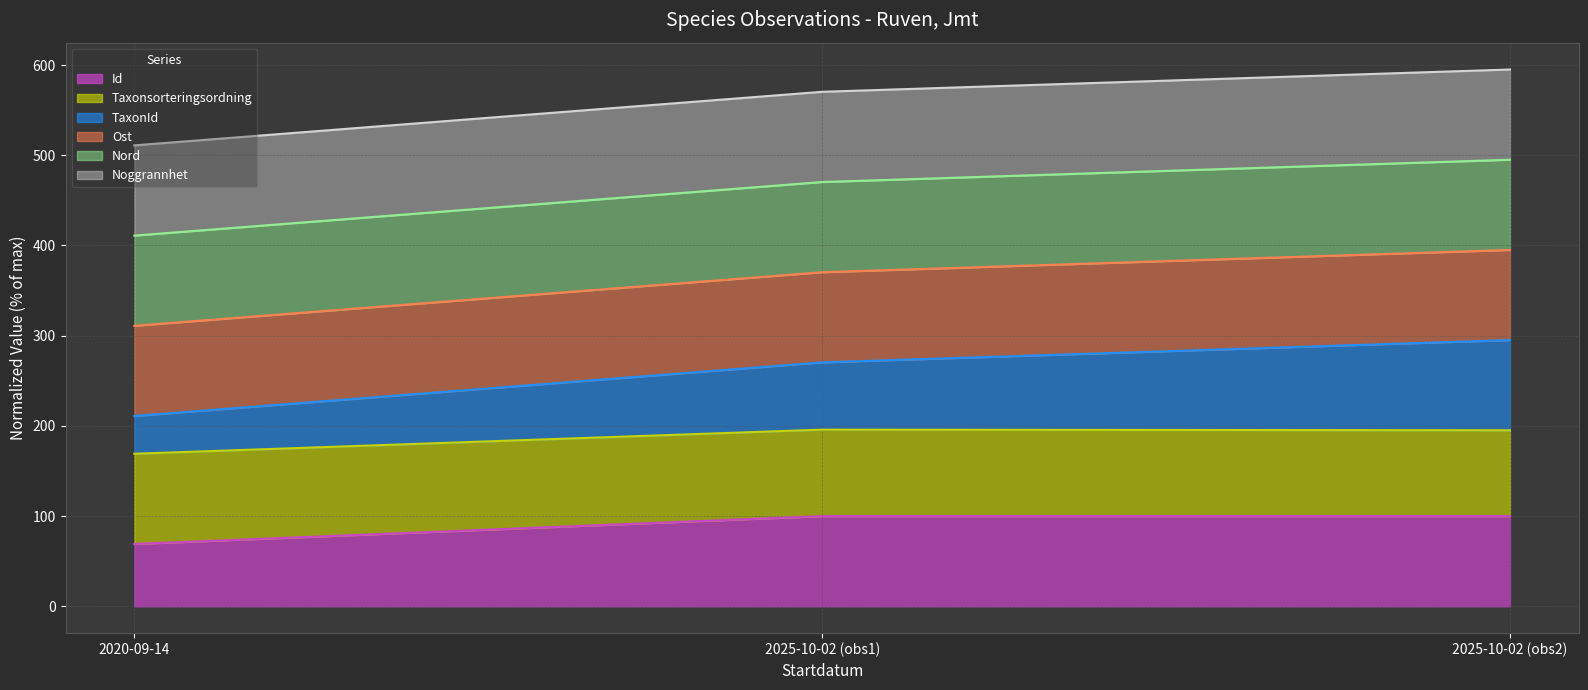

At how many categories does at least one series exceed 228?

3